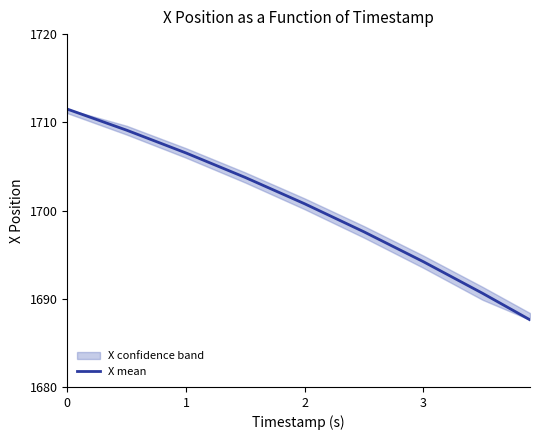

What is the sum of all values?

15301.7